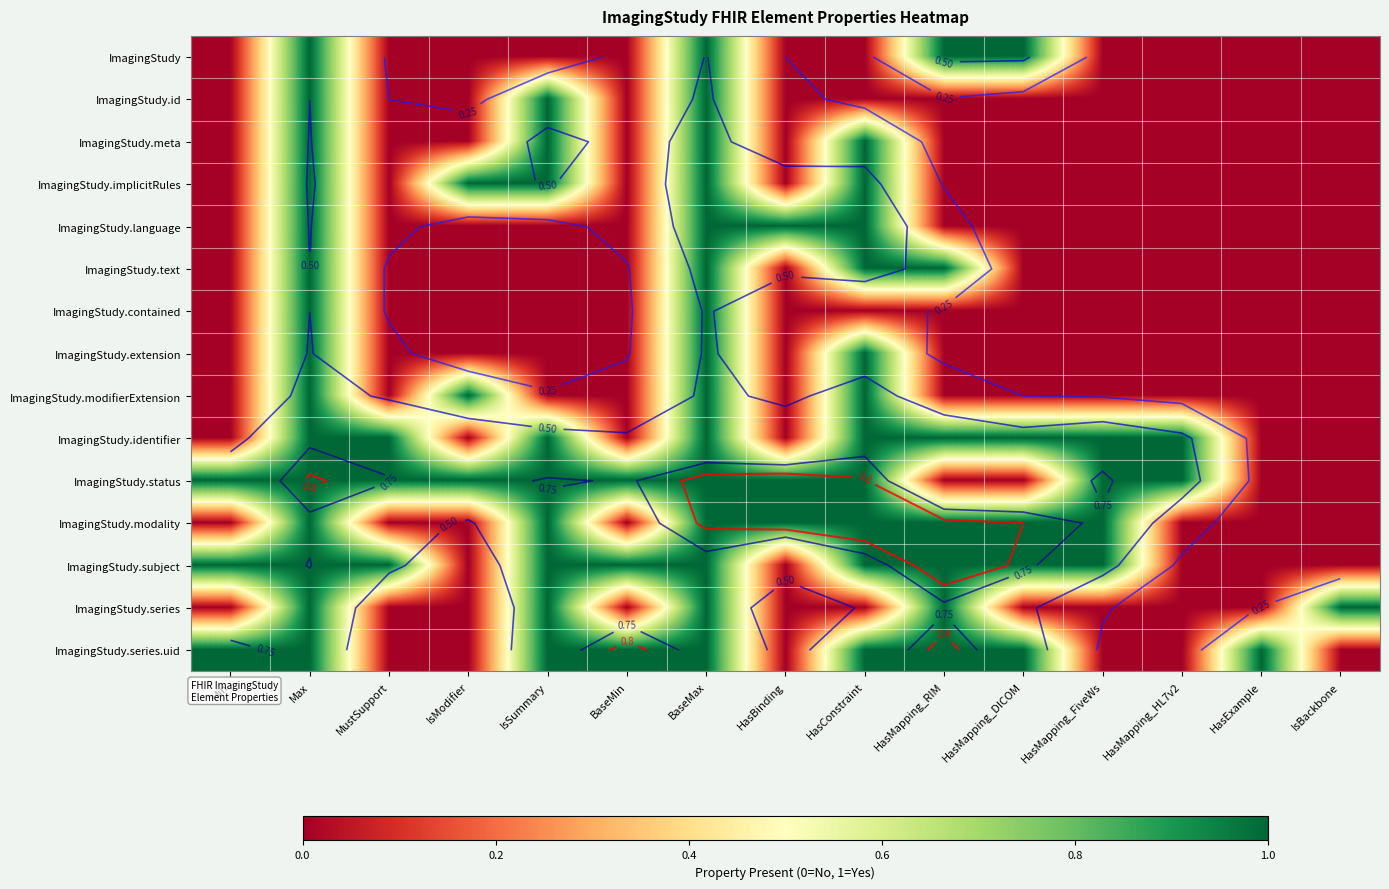

What is the greatest value displayed?

1